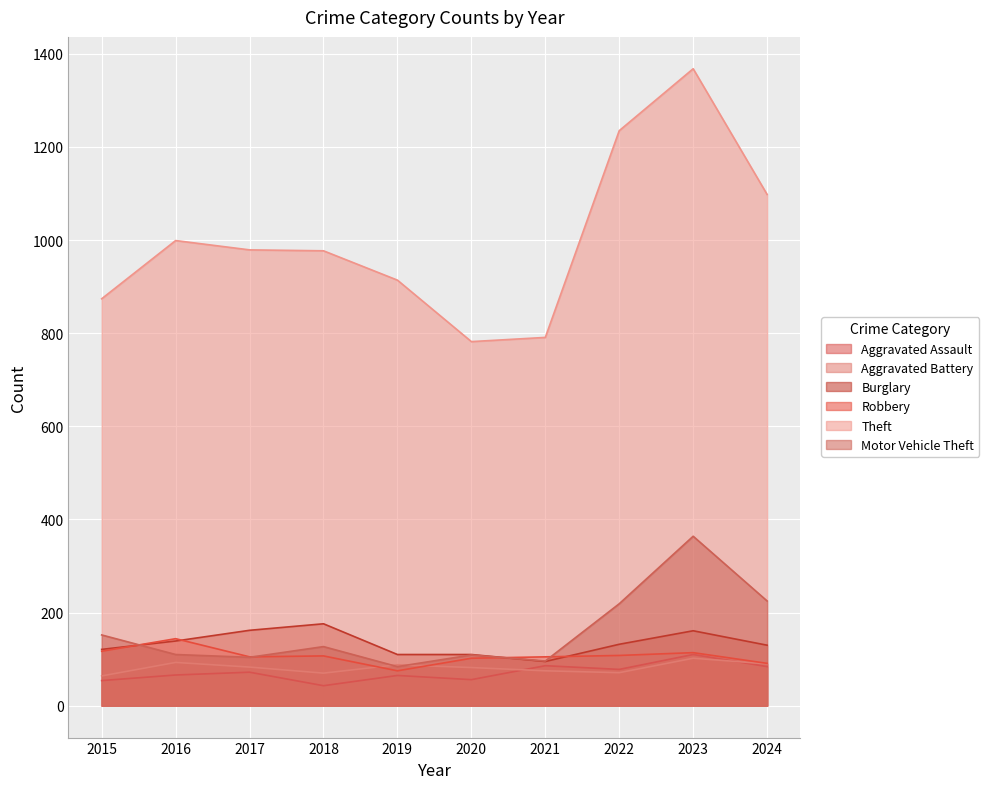

In Aggravated Battery, how many points are higher than both neighbors (excluding endpoints)?

3